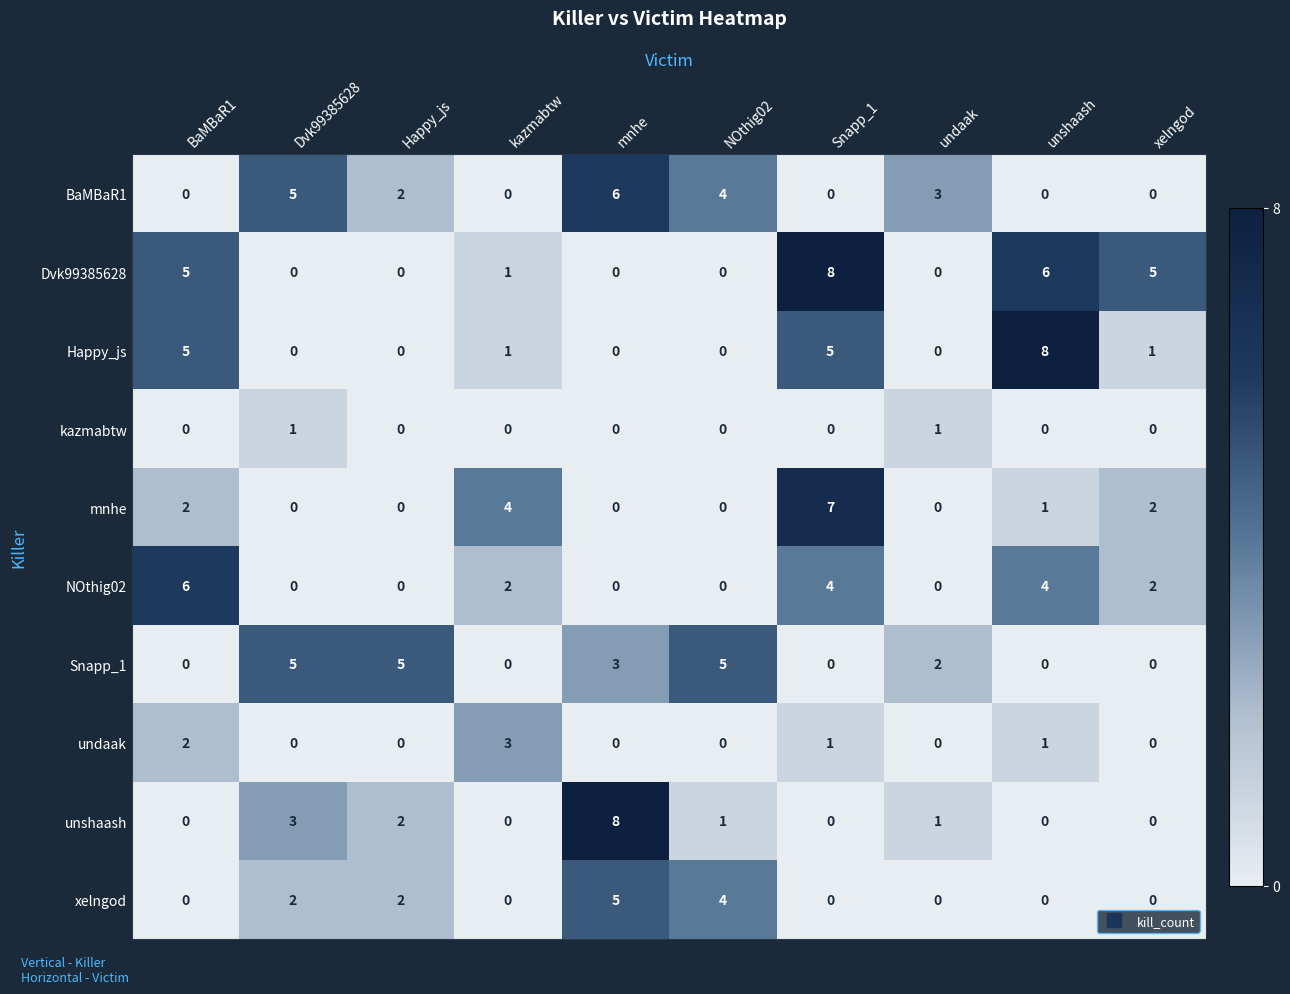

What is the difference between the second highest and second lowest values in the BaMBaR1 series?

5